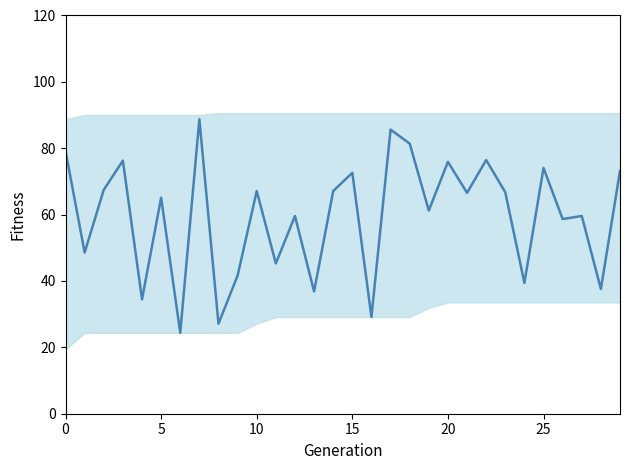

What is the sum of all values?

1787.0